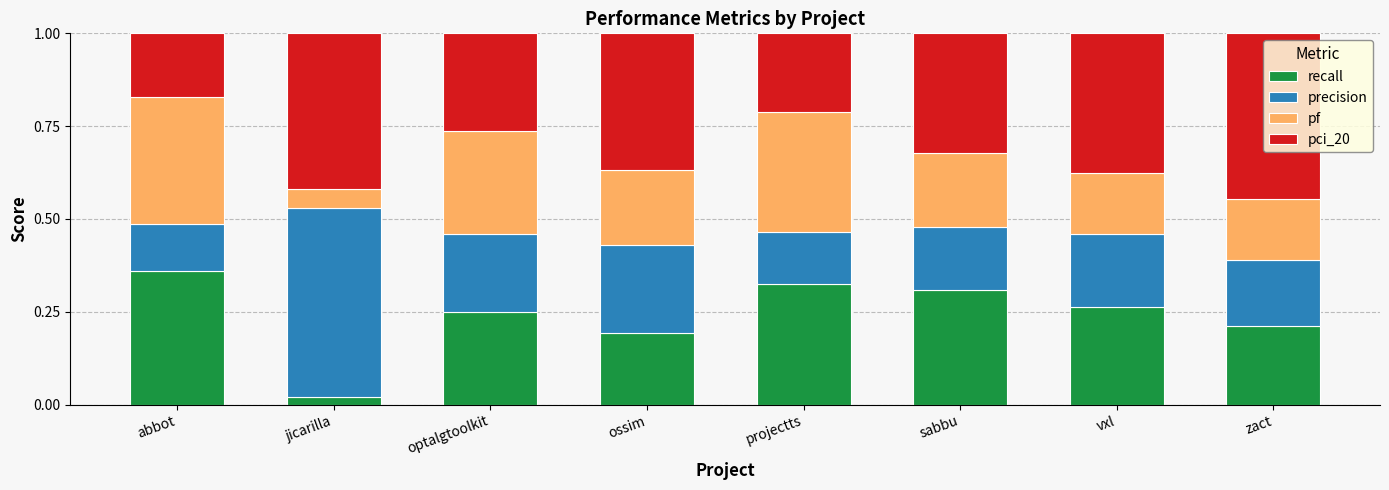

True or false: recall has a value of 0.3 at projectts.

True